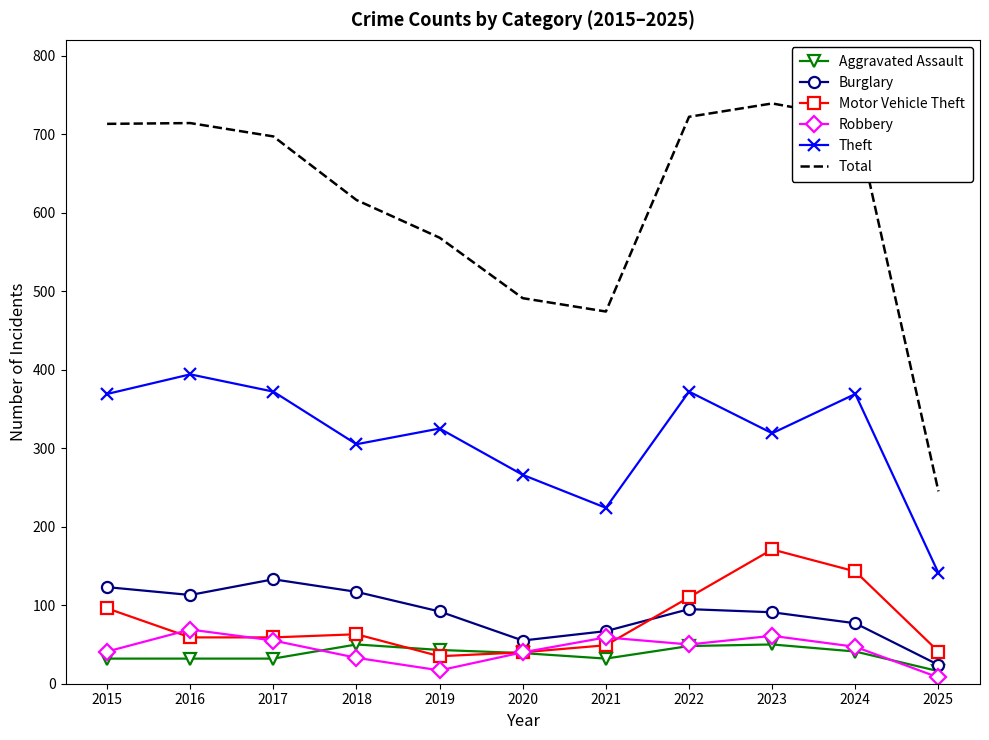

True or false: Aggravated Assault and Theft intersect in this chart.

False